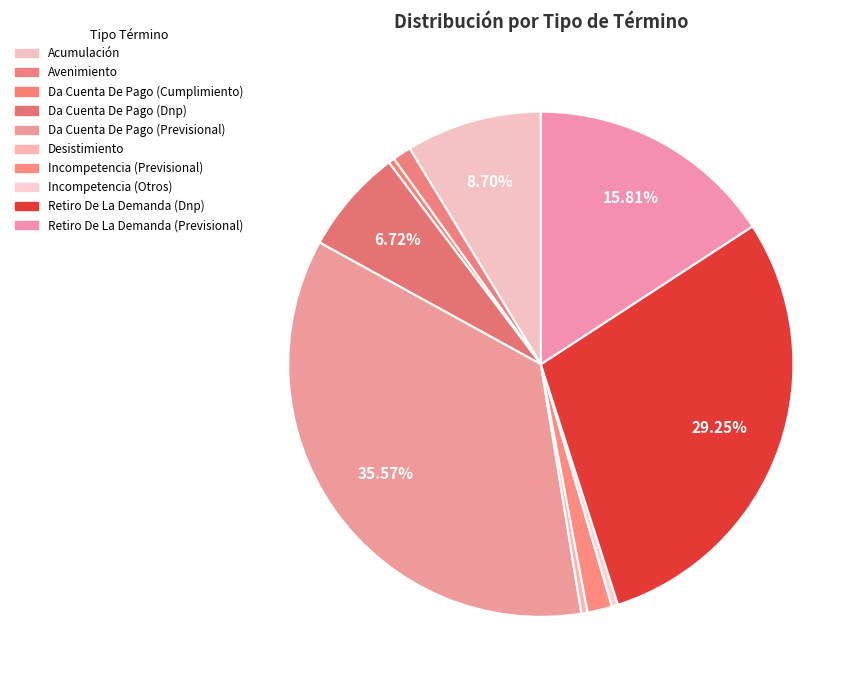

Does Incompetencia (Previsional) represent more than half of the total?

No